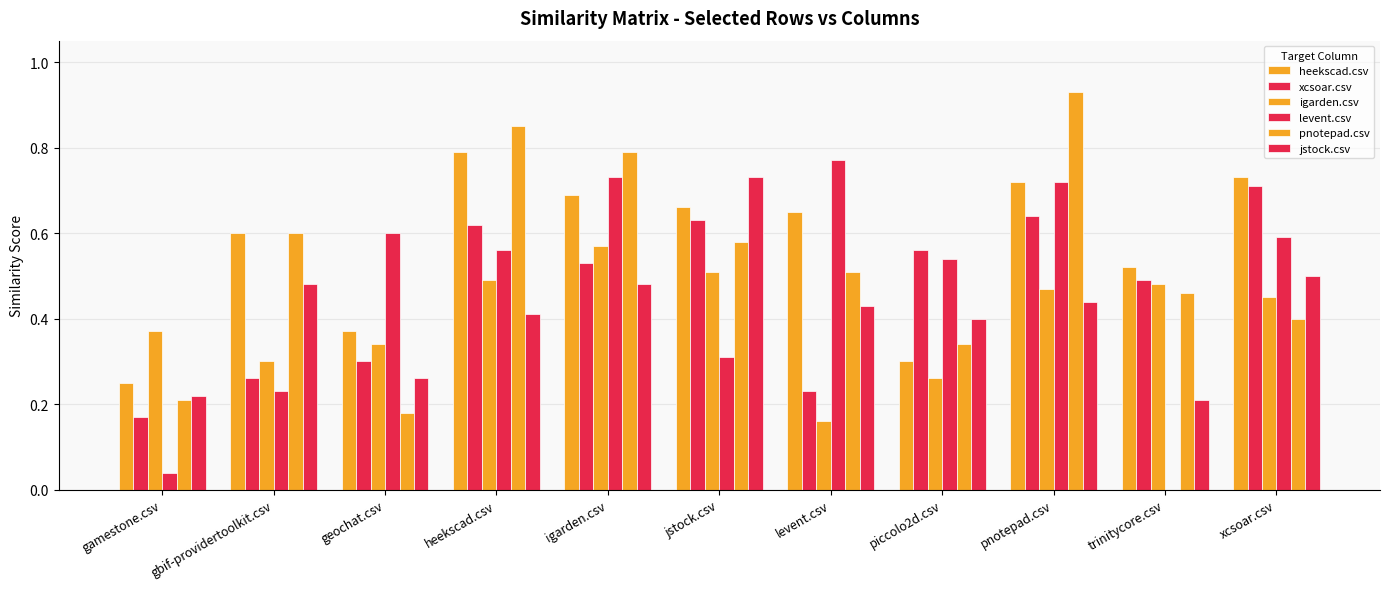

How many distinct data groups are displayed?

6